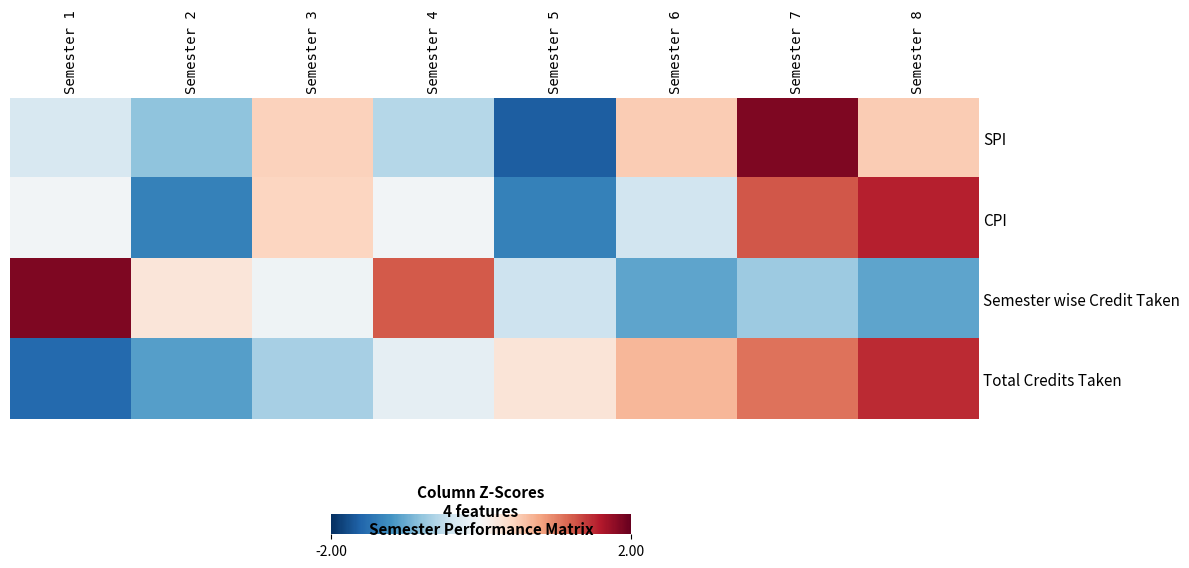

Rank the series by their maximum value, from lowest to highest.

Total Credits Taken, CPI, SPI, Semester wise Credit Taken